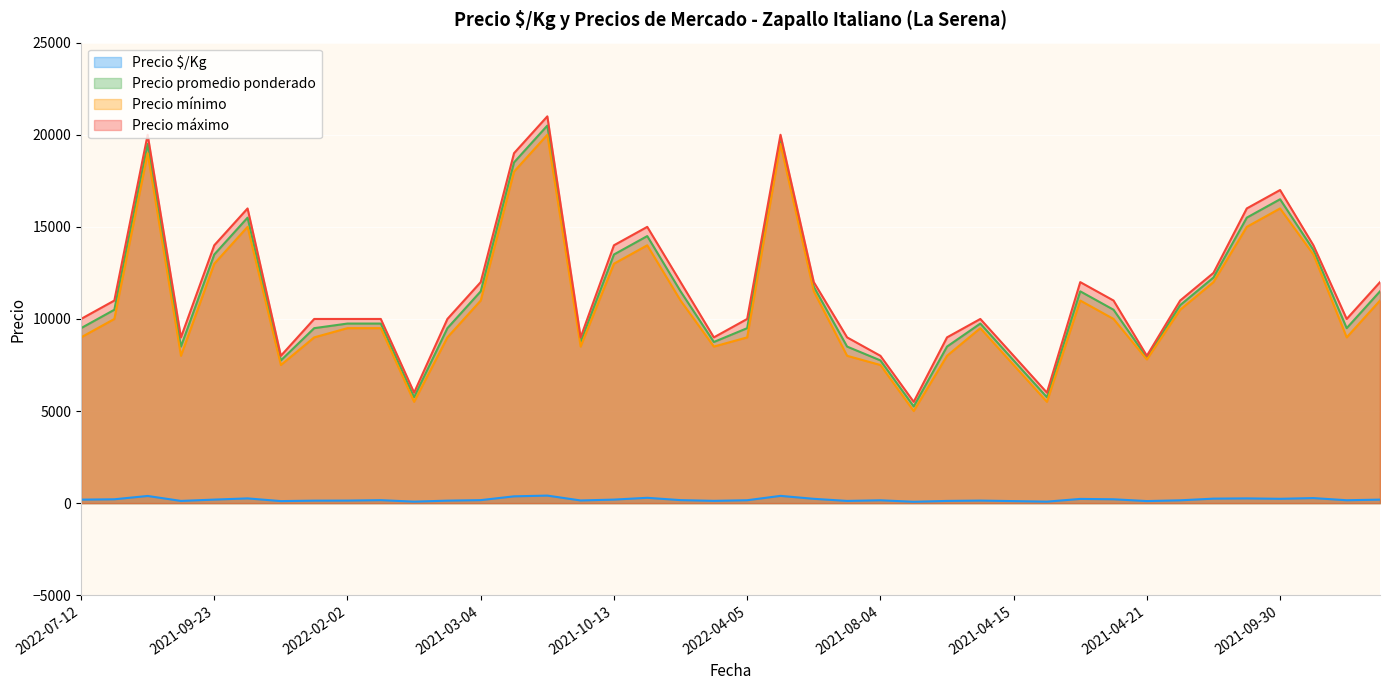

Is the value of Precio máximo at 2021-12-06 greater than the value of Precio mínimo at 2022-09-14?

No